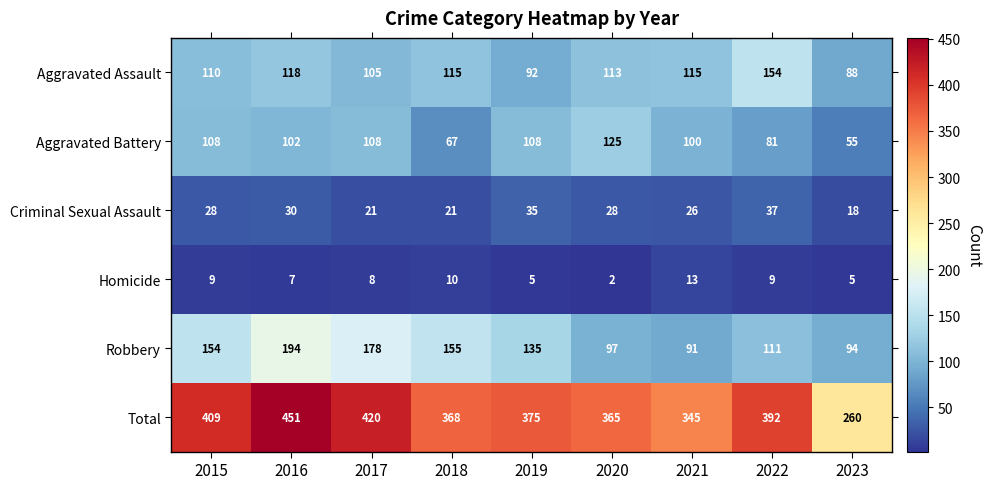

Which category has the highest value across all series?

2016